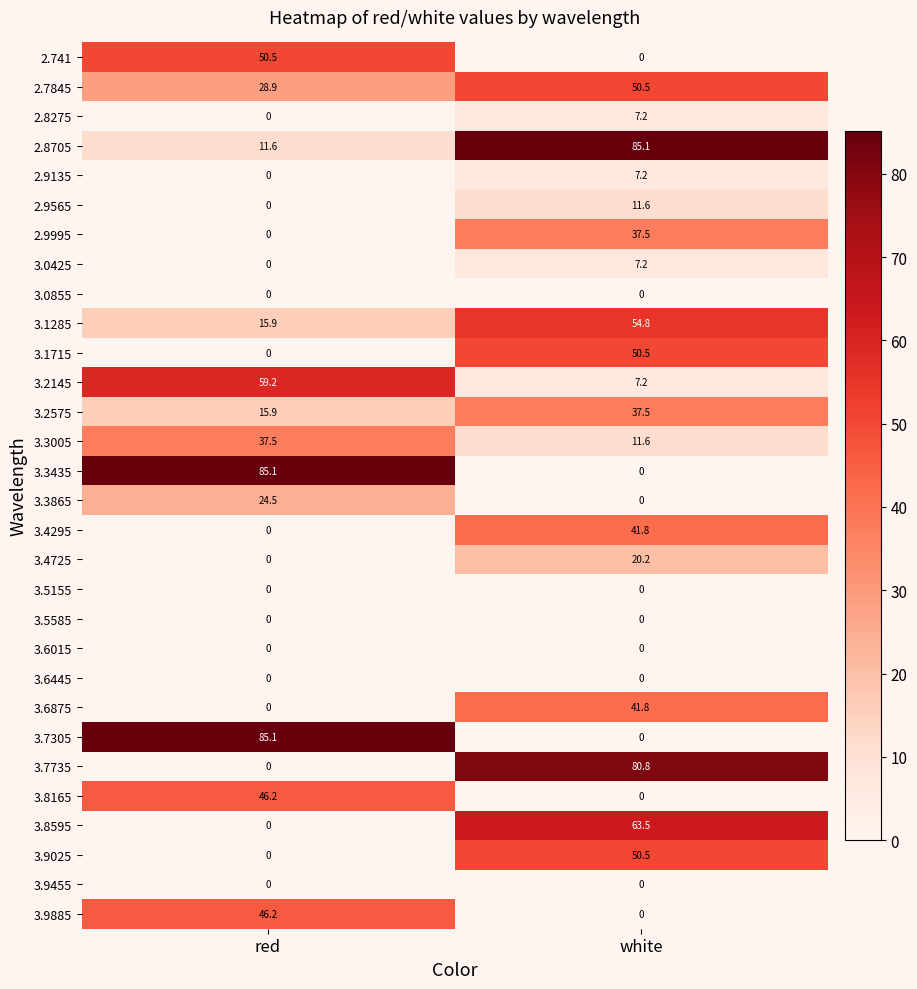

What is the difference between the 2.9995 values at white and red?

37.5